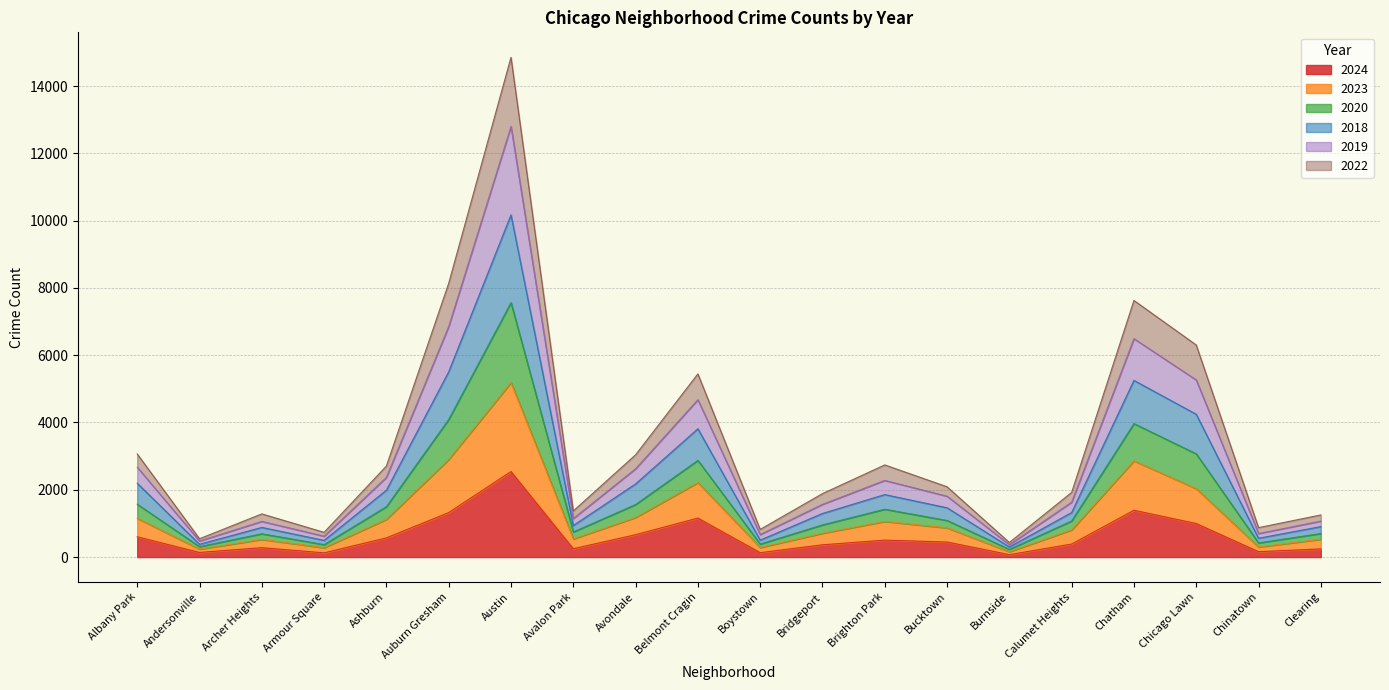

What is the value of the 2018 point at the 12th from the left?

1296